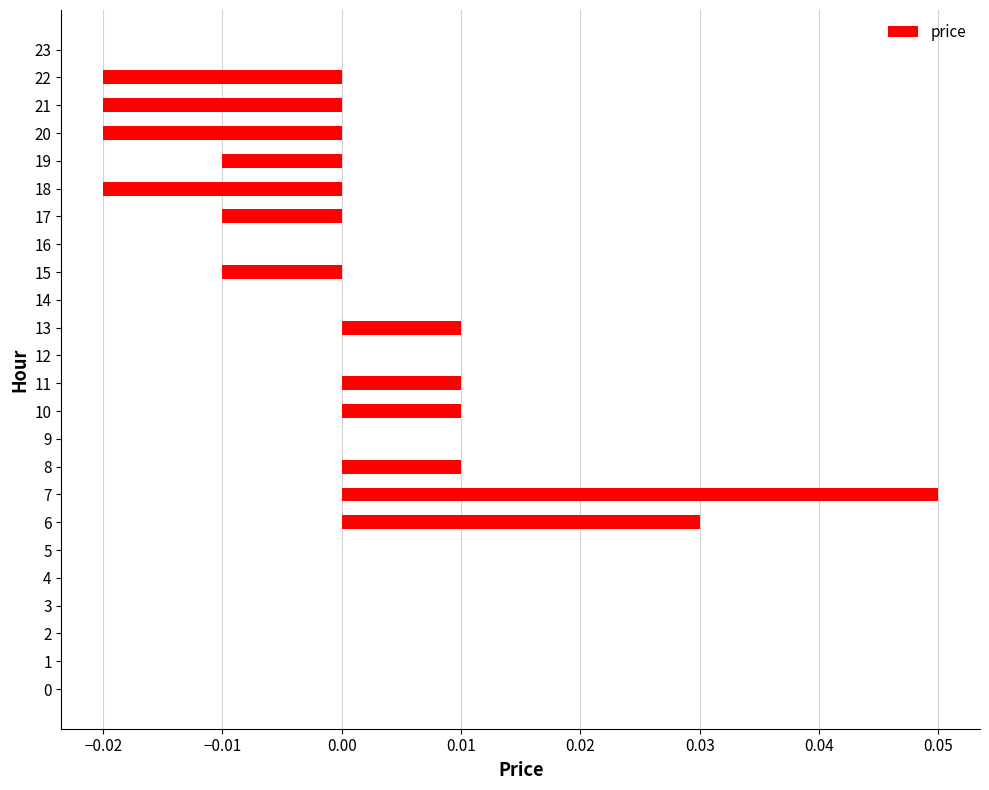

Which category has the highest value across all series?

7